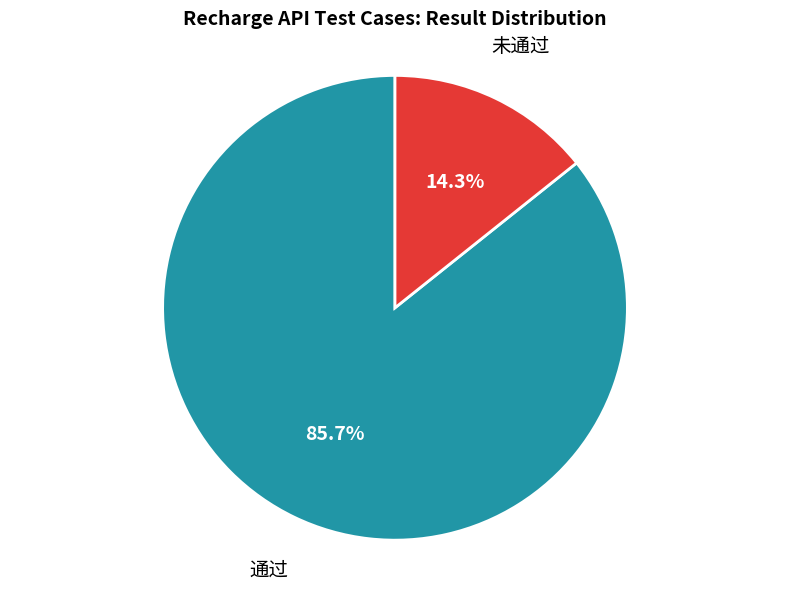

Rank the categories by value from highest to lowest.

通过, 未通过